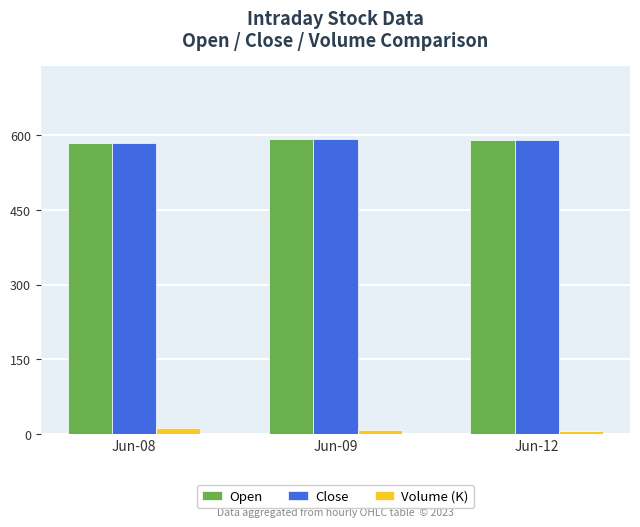

What is the value of the Volume (K) bar at the 3rd from the left?

6.4